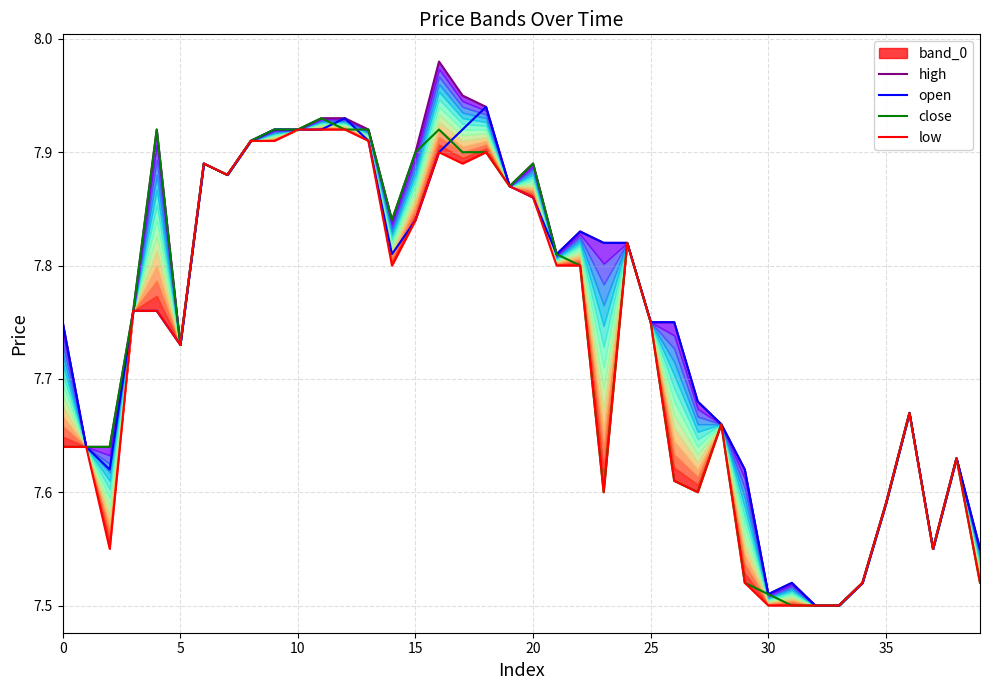

At which label does high reach its minimum?

32